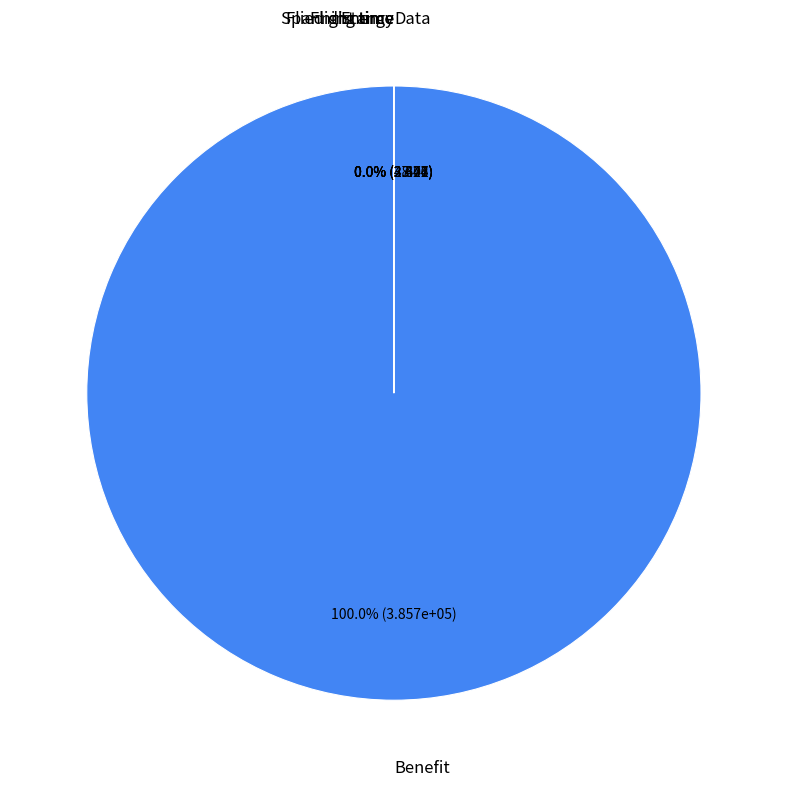

Which slice is the largest?

Benefit